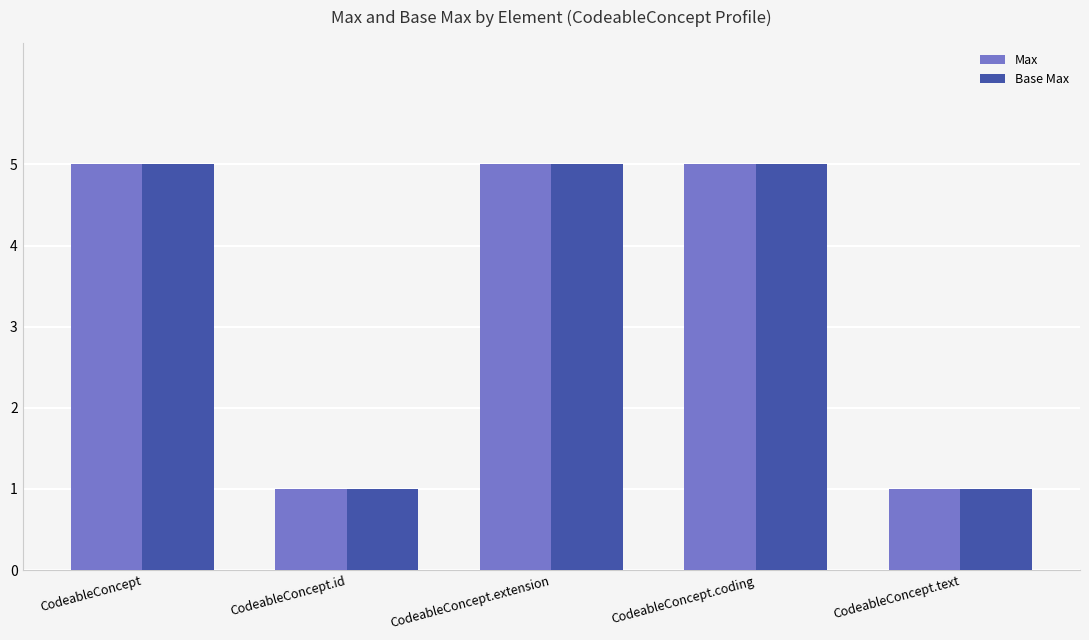

What position from the left is CodeableConcept.extension?

3